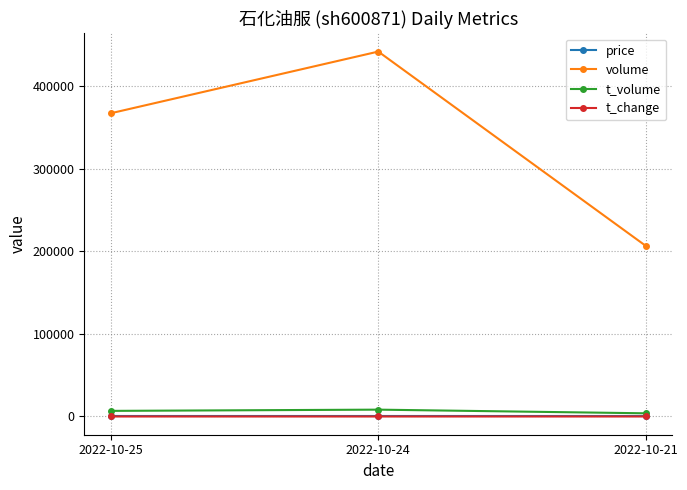

What are all the series names shown in the legend?

price, volume, t_volume, t_change